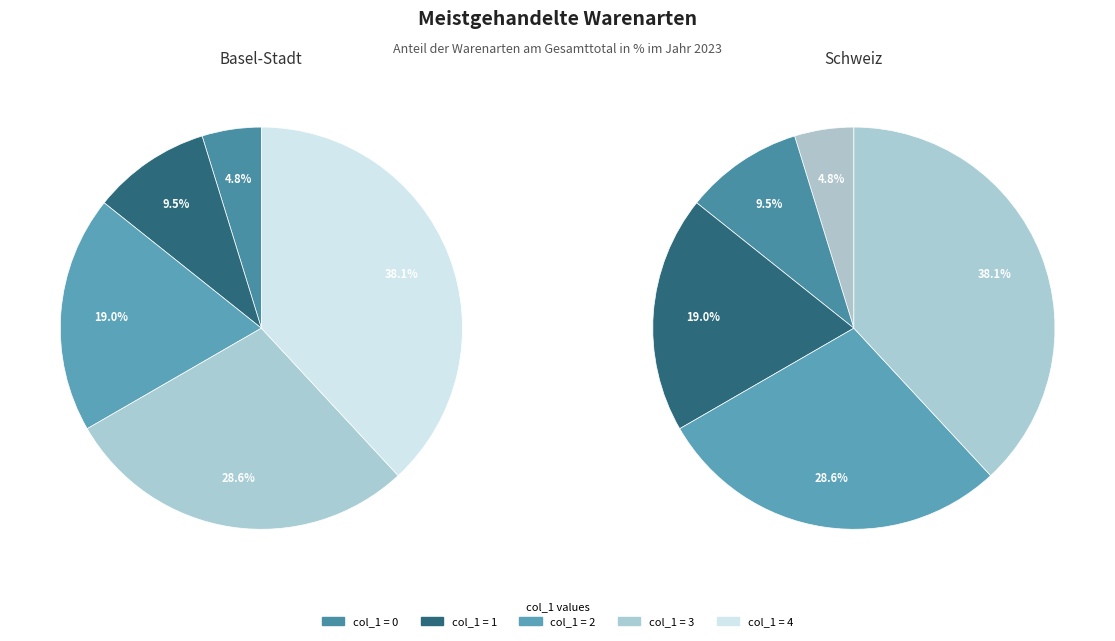

Rank the categories by value from lowest to highest.

0, 1, 2, 3, 4